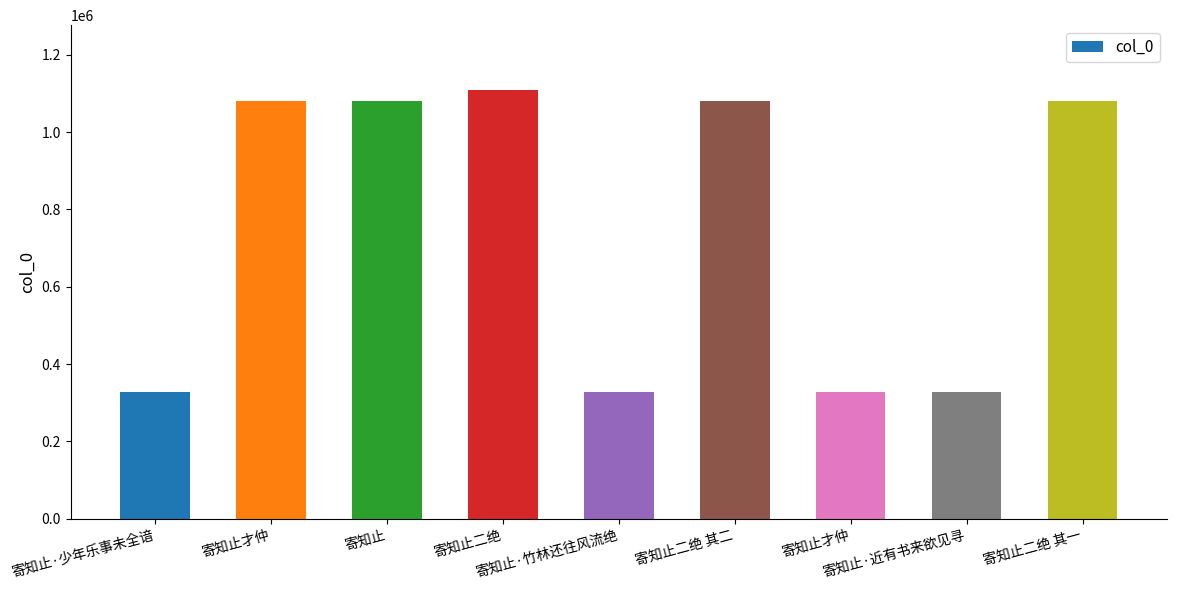

What is the average value?

749184